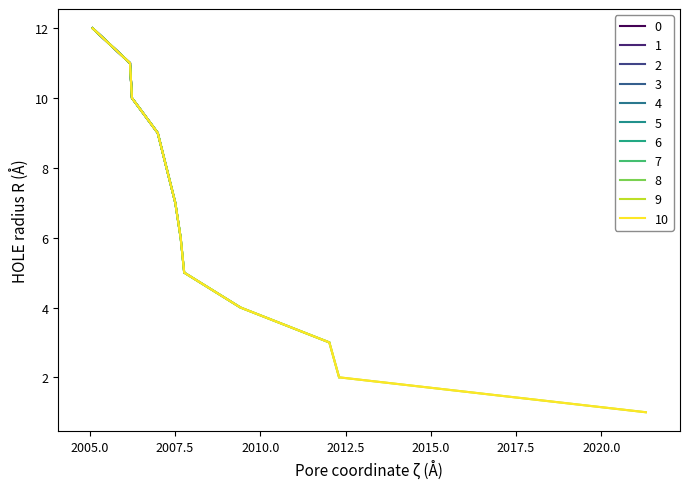

How many data points are above 6?

5